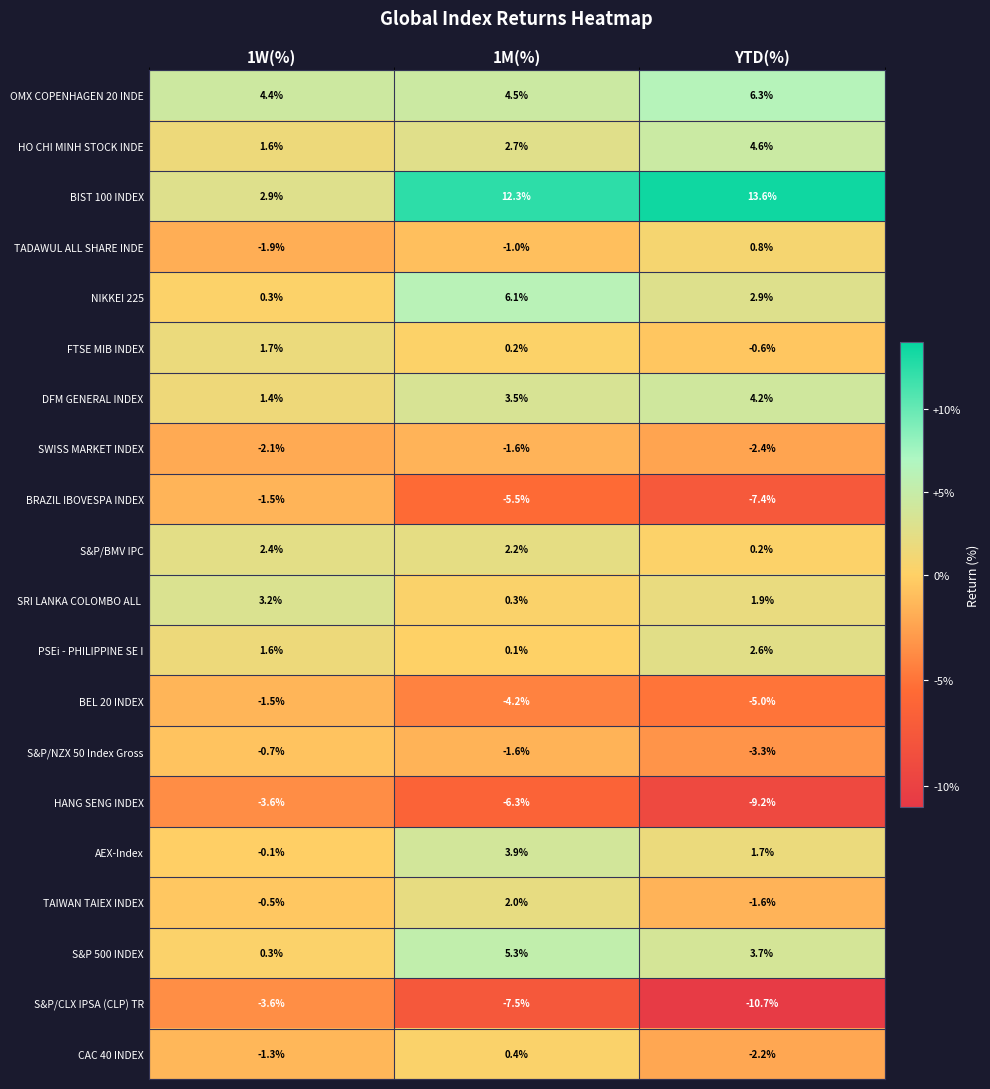

What is the minimum value shown in the chart?

-10.7